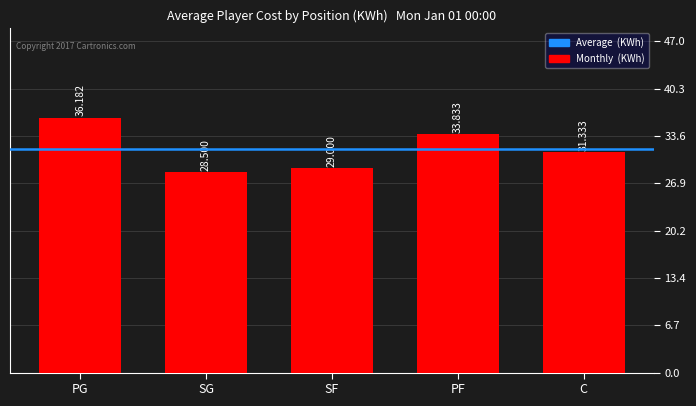

What is the label of the 2nd bar from the right?

PF